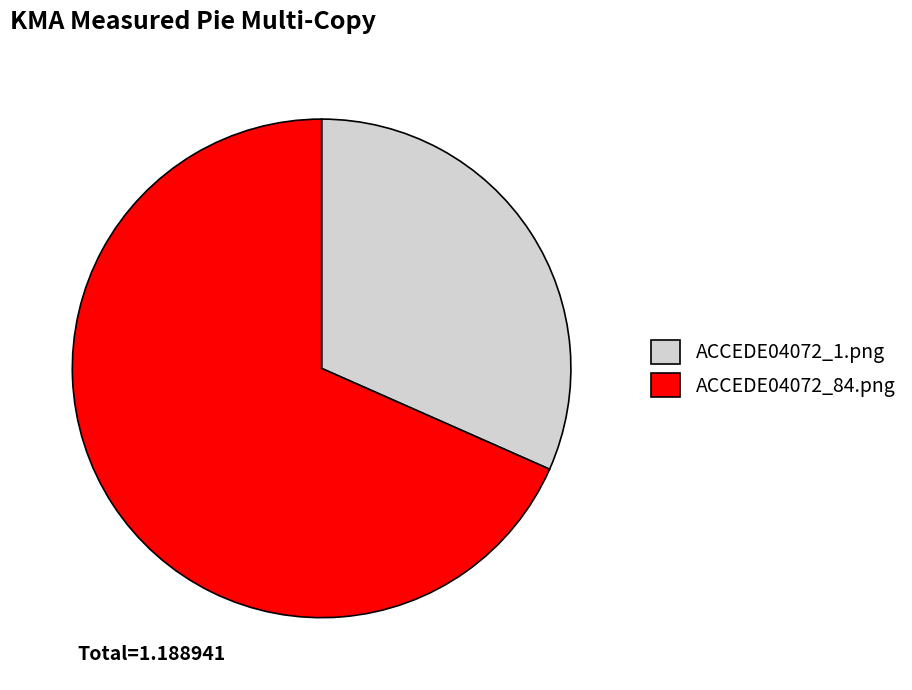

Which category accounts for the majority?

ACCEDE04072_84.png